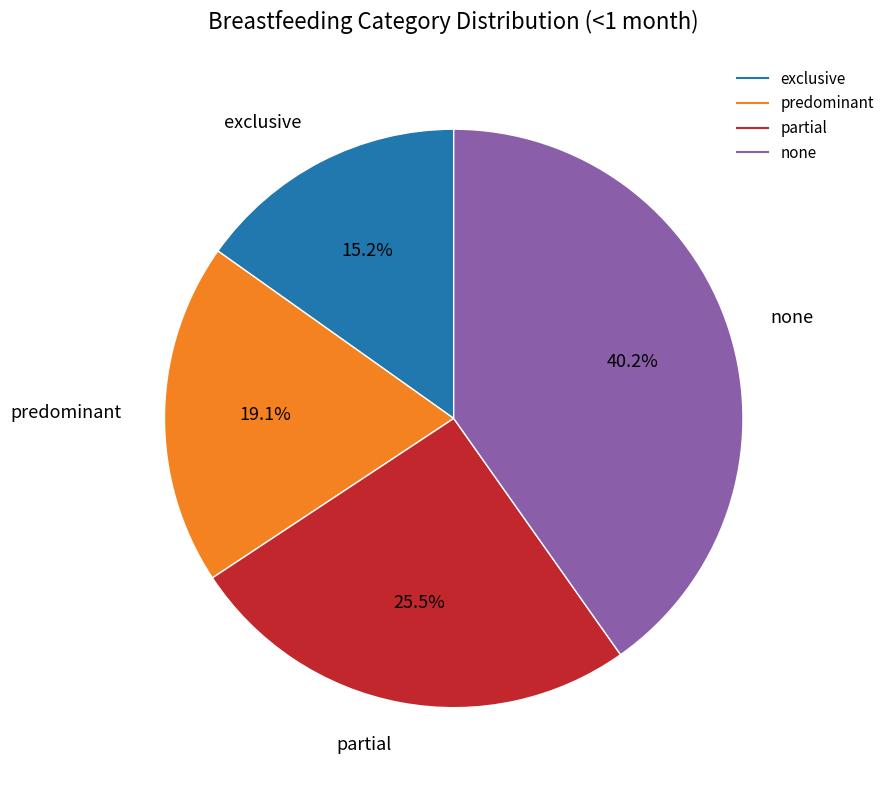

How many segments does this pie chart have?

4